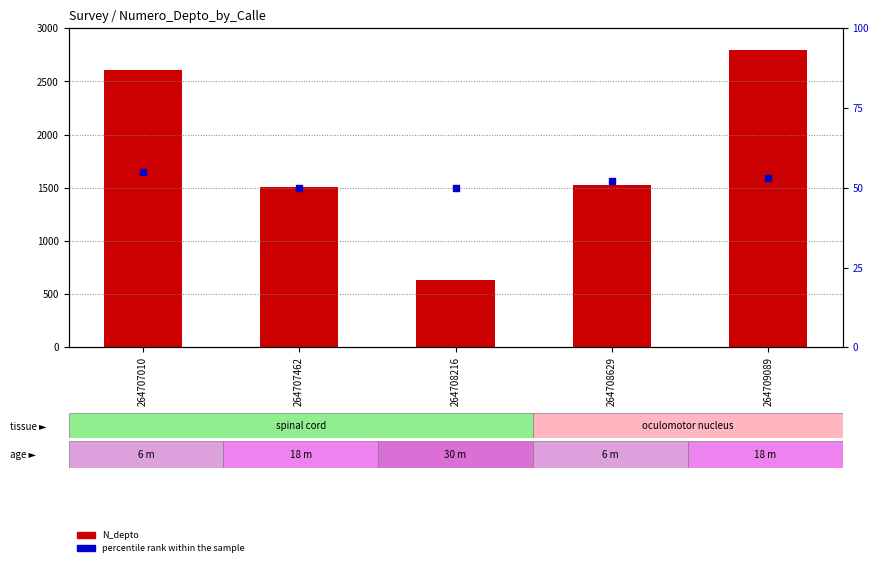

Which series contains the highest Y value?

N_depto